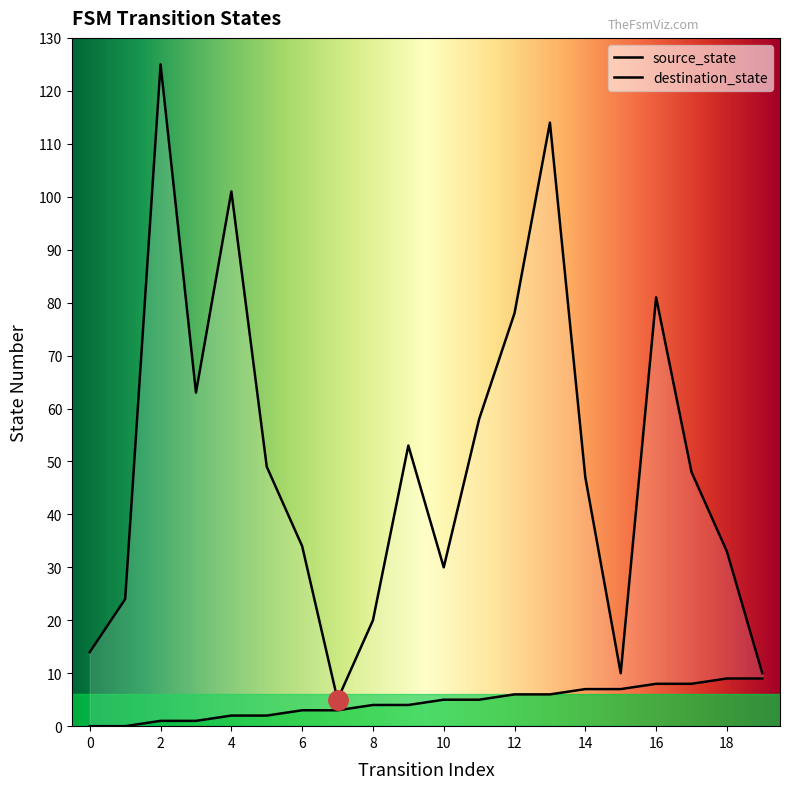

What is the difference between the second highest and second lowest values in the destination_state series?

104